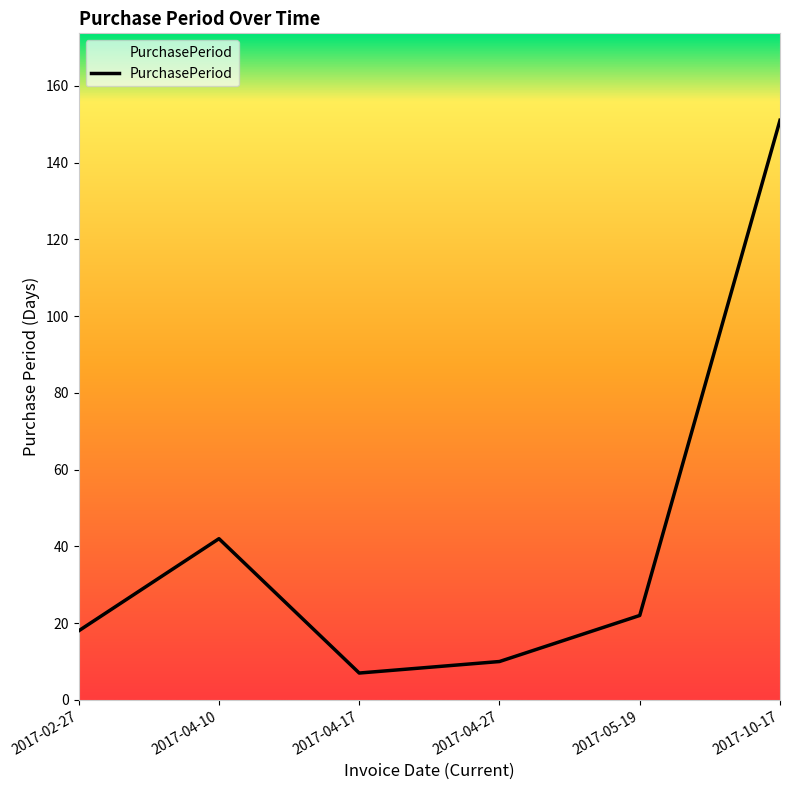

What is the sum of all values?

250